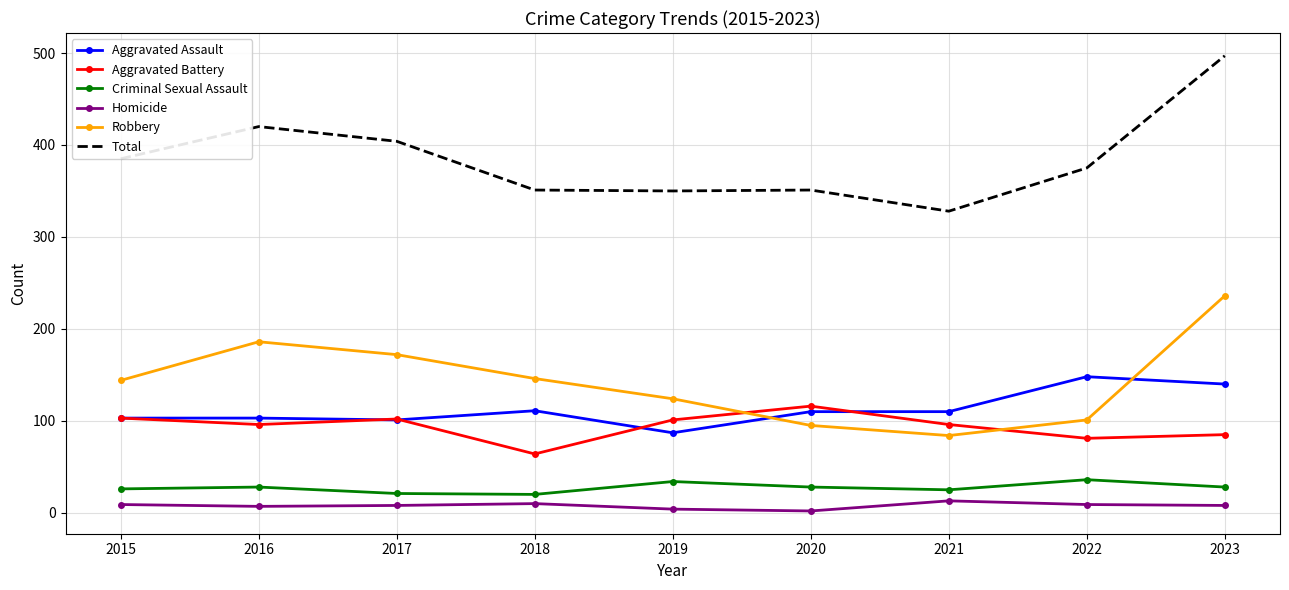

True or false: Aggravated Battery and Criminal Sexual Assault intersect in this chart.

False